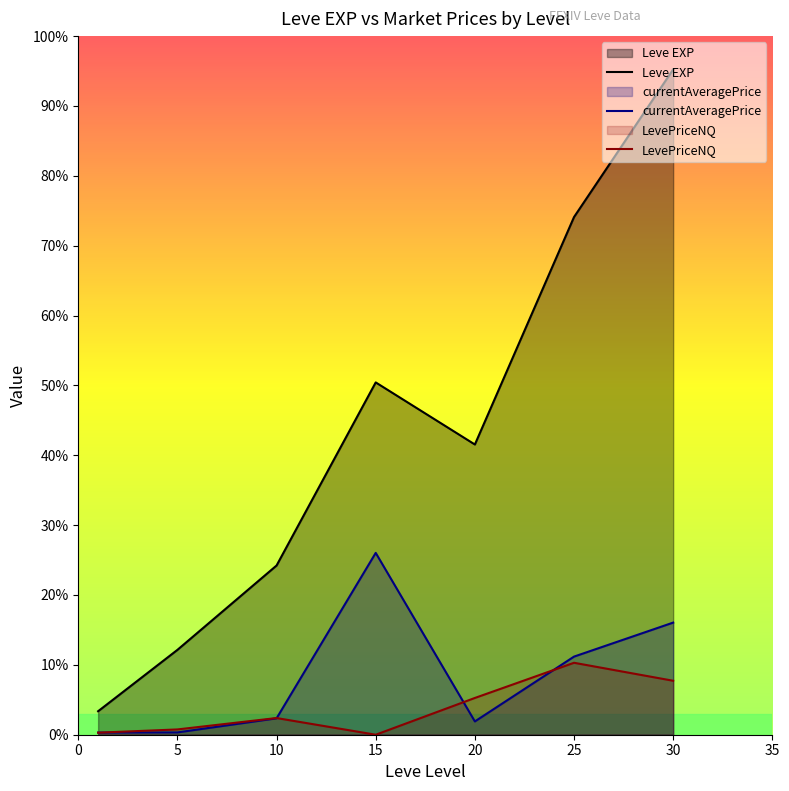

Does the chart have visible grid lines?

No